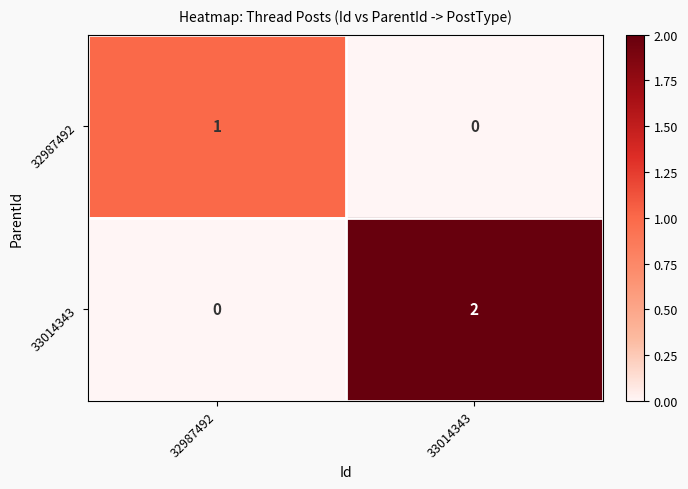

At which category is the sum across all series the highest?

33014343